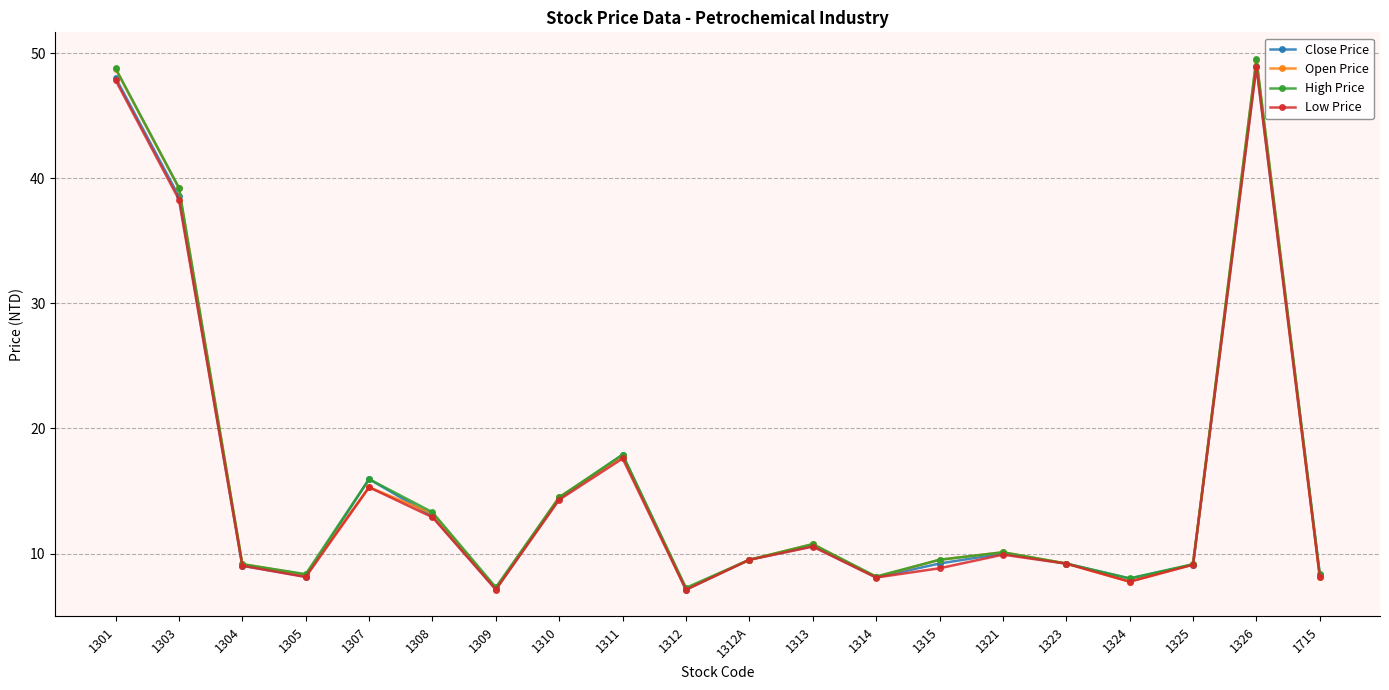

What is the highest value of the Open Price series?

49.5